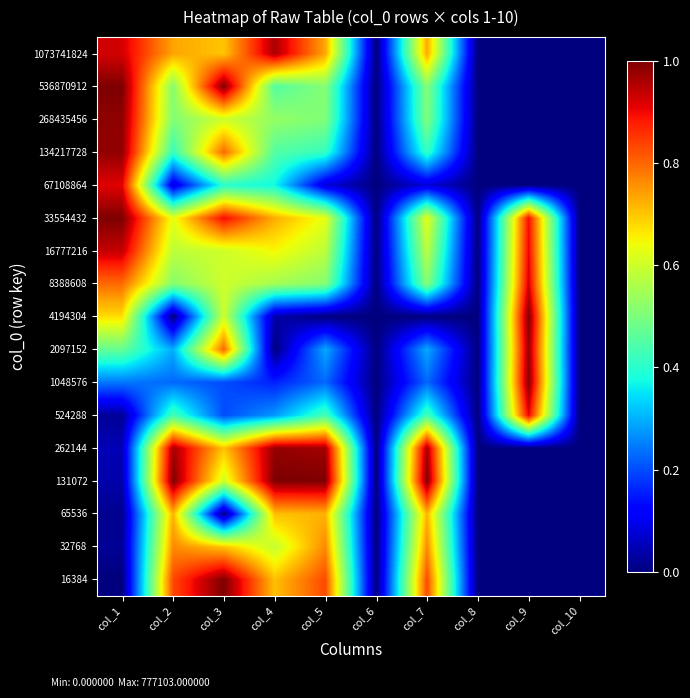

At which category does the chart reach its peak across all series?

col_3